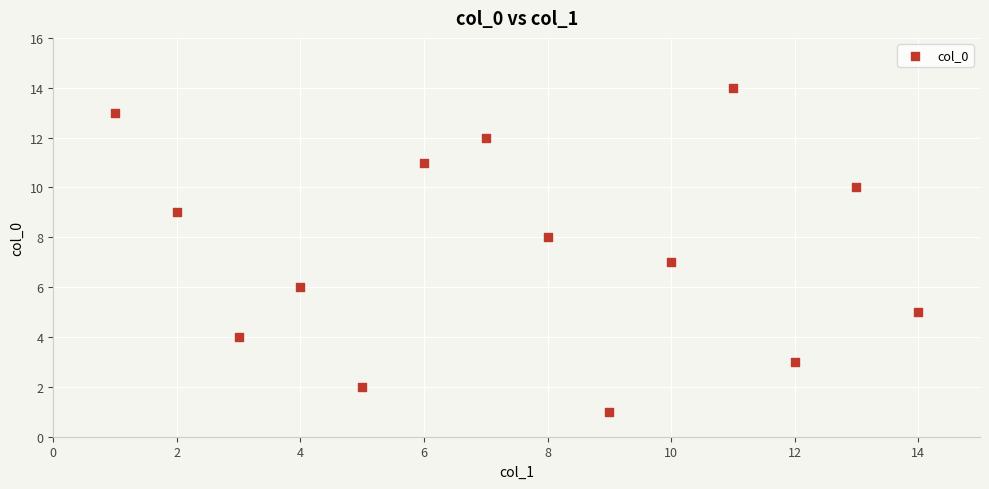

What is the range of X values (max minus min)?

13